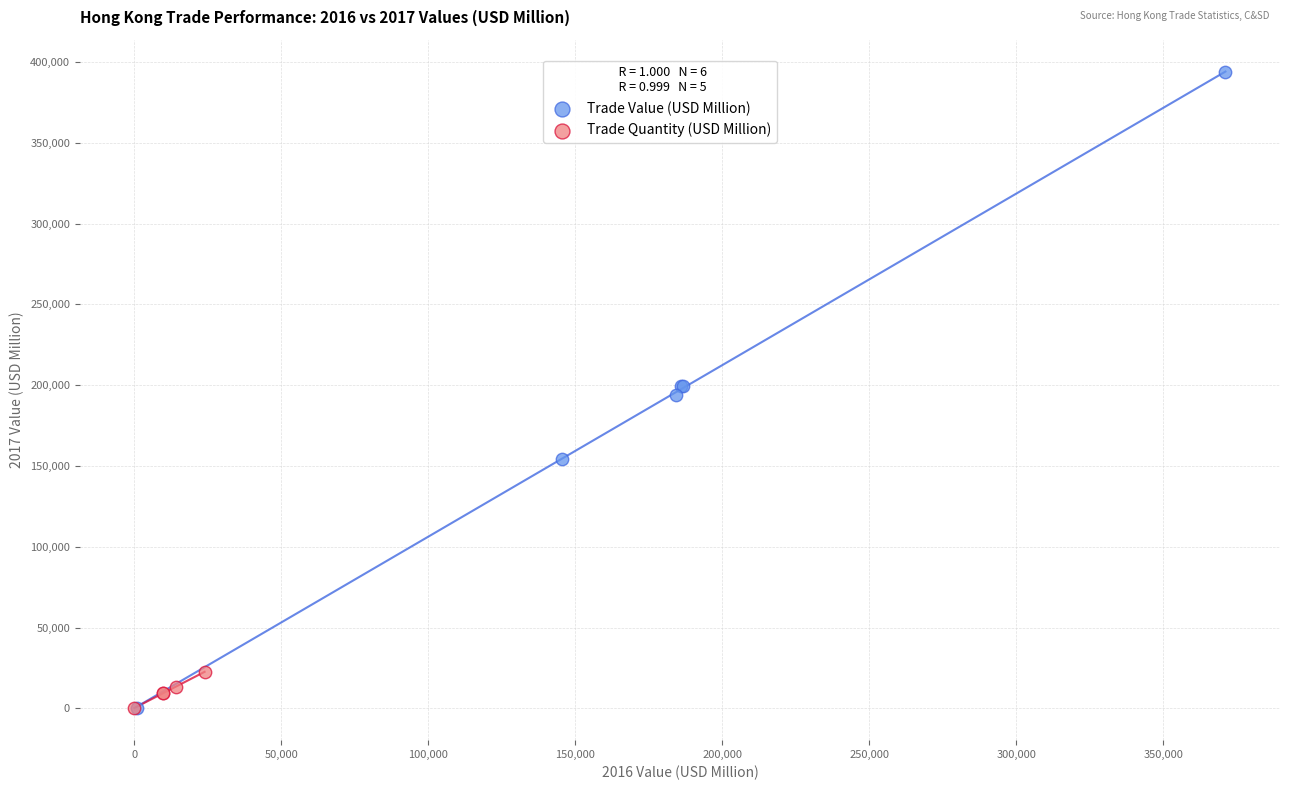

Which series contains the highest Y value?

Trade Value (USD Million)